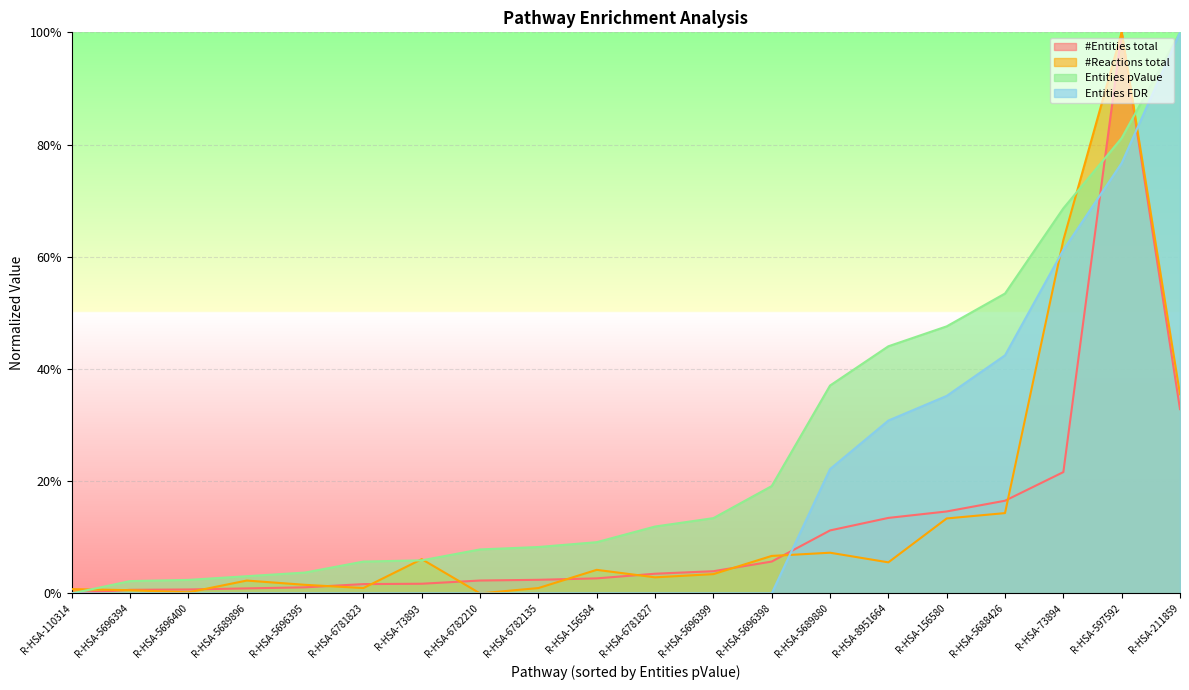

Reading left to right, what are all the values shown in this chart?

#Entities total: R-HSA-110314=0.0	R-HSA-5696394=0.0	R-HSA-5696400=0.0	R-HSA-5689896=0.0	R-HSA-5696395=0.0	R-HSA-6781823=0.0	R-HSA-73893=0.0	R-HSA-6782210=0.0	R-HSA-6782135=0.0	R-HSA-156584=0.0	R-HSA-6781827=0.0	R-HSA-5696399=0.0	R-HSA-5696398=0.1	R-HSA-5689880=0.1	R-HSA-8951664=0.1	R-HSA-156580=0.1	R-HSA-5688426=0.2	R-HSA-73894=0.2	R-HSA-597592=1.0	R-HSA-211859=0.3
#Reactions total: R-HSA-110314=0.0	R-HSA-5696394=0.0	R-HSA-5696400=0.0	R-HSA-5689896=0.0	R-HSA-5696395=0.0	R-HSA-6781823=0.0	R-HSA-73893=0.1	R-HSA-6782210=0.0	R-HSA-6782135=0.0	R-HSA-156584=0.0	R-HSA-6781827=0.0	R-HSA-5696399=0.0	R-HSA-5696398=0.1	R-HSA-5689880=0.1	R-HSA-8951664=0.1	R-HSA-156580=0.1	R-HSA-5688426=0.1	R-HSA-73894=0.6	R-HSA-597592=1.0	R-HSA-211859=0.4
Entities pValue: R-HSA-110314=0.0	R-HSA-5696394=0.0	R-HSA-5696400=0.0	R-HSA-5689896=0.0	R-HSA-5696395=0.0	R-HSA-6781823=0.1	R-HSA-73893=0.1	R-HSA-6782210=0.1	R-HSA-6782135=0.1	R-HSA-156584=0.1	R-HSA-6781827=0.1	R-HSA-5696399=0.1	R-HSA-5696398=0.2	R-HSA-5689880=0.4	R-HSA-8951664=0.4	R-HSA-156580=0.5	R-HSA-5688426=0.5	R-HSA-73894=0.7	R-HSA-597592=0.8	R-HSA-211859=1.0
Entities FDR: R-HSA-110314=0.0	R-HSA-5696394=0.0	R-HSA-5696400=0.0	R-HSA-5689896=0.0	R-HSA-5696395=0.0	R-HSA-6781823=0.0	R-HSA-73893=0.0	R-HSA-6782210=0.0	R-HSA-6782135=0.0	R-HSA-156584=0.0	R-HSA-6781827=0.0	R-HSA-5696399=0.0	R-HSA-5696398=0.0	R-HSA-5689880=0.2	R-HSA-8951664=0.3	R-HSA-156580=0.4	R-HSA-5688426=0.4	R-HSA-73894=0.6	R-HSA-597592=0.8	R-HSA-211859=1.0